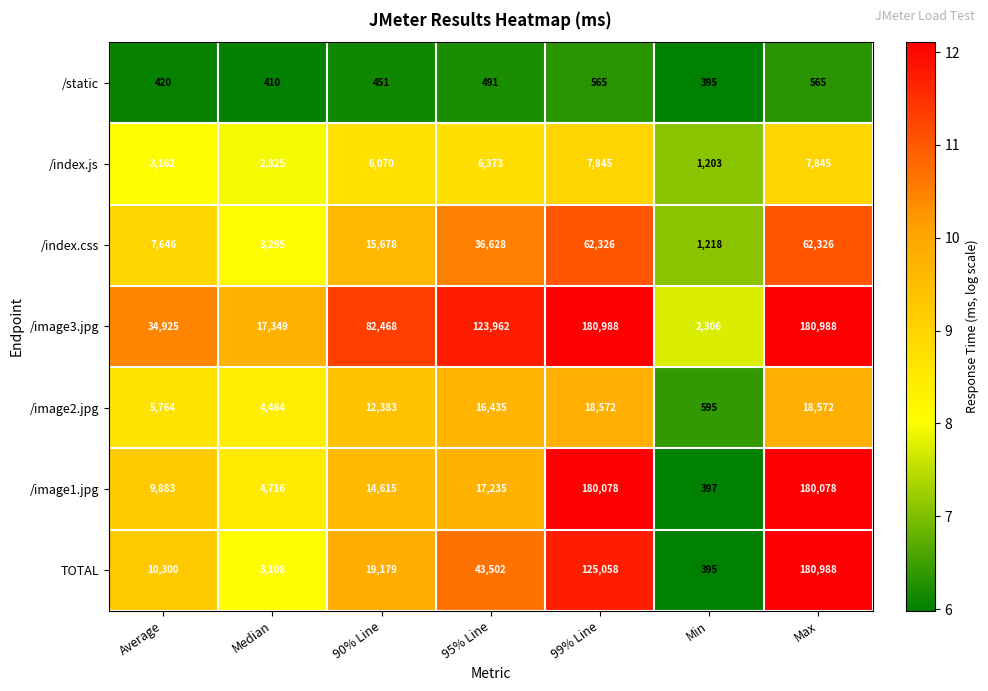

What is the highest value of the /static series?

565